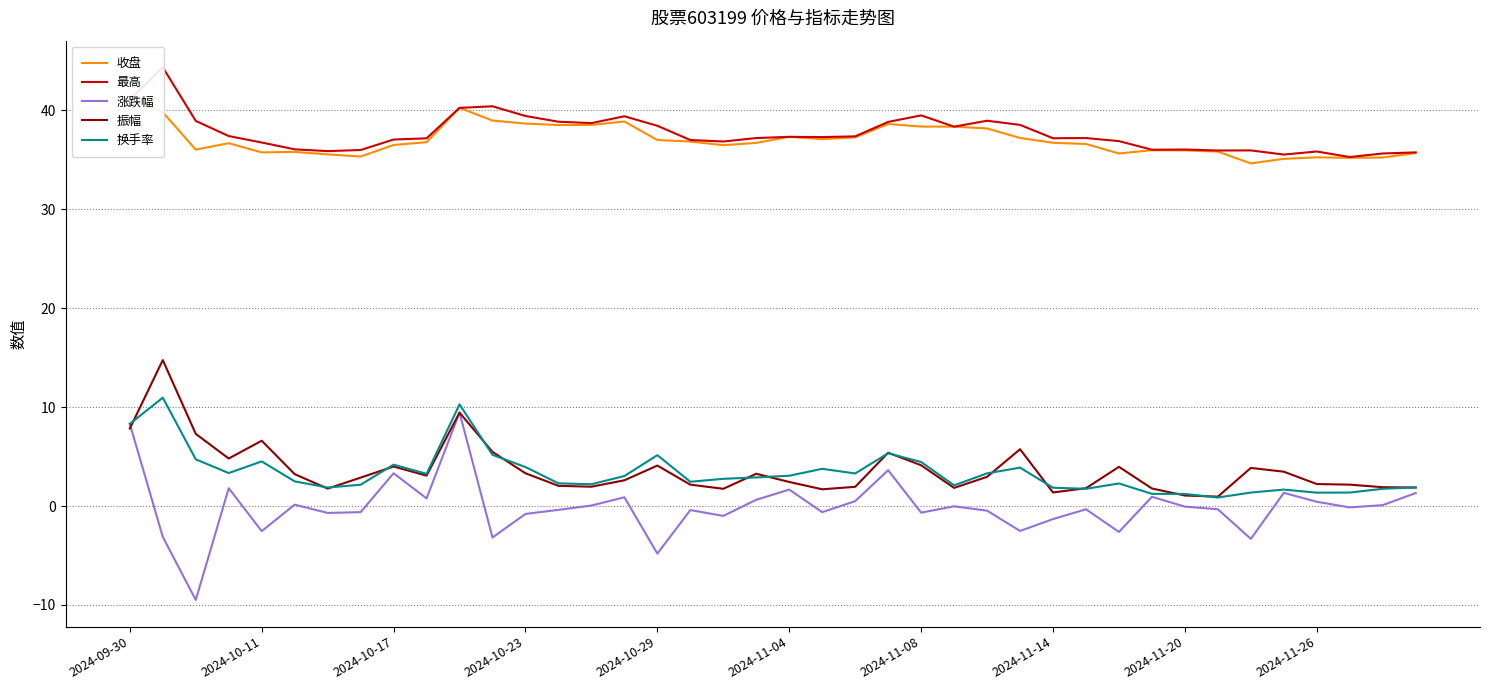

At which category is the sum across all series the highest?

10